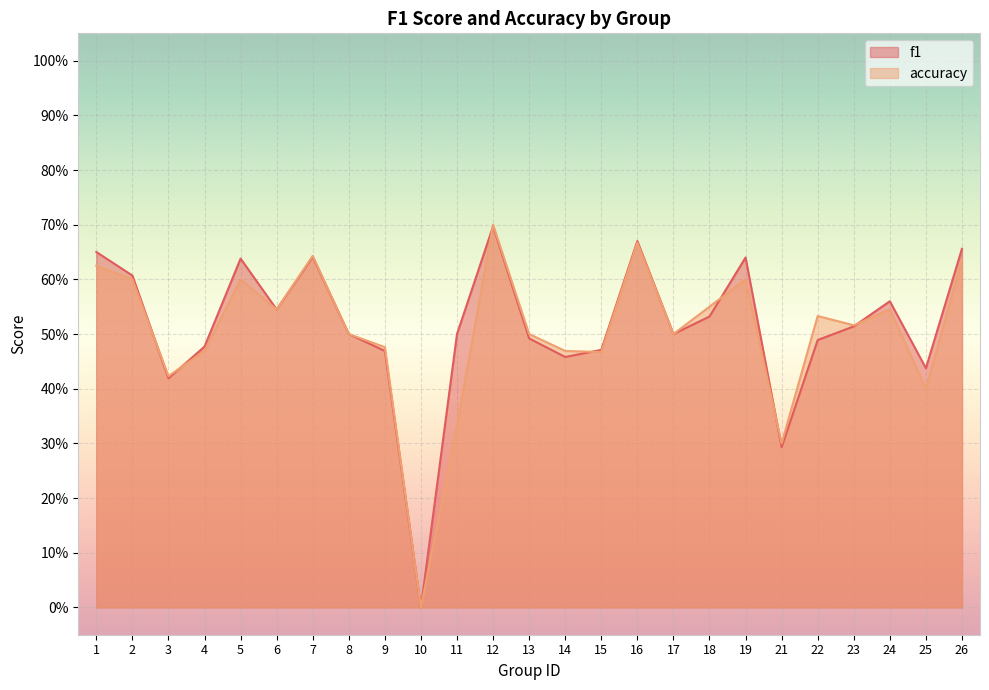

Is the value of accuracy at 18 greater than the value of f1 at 7?

No